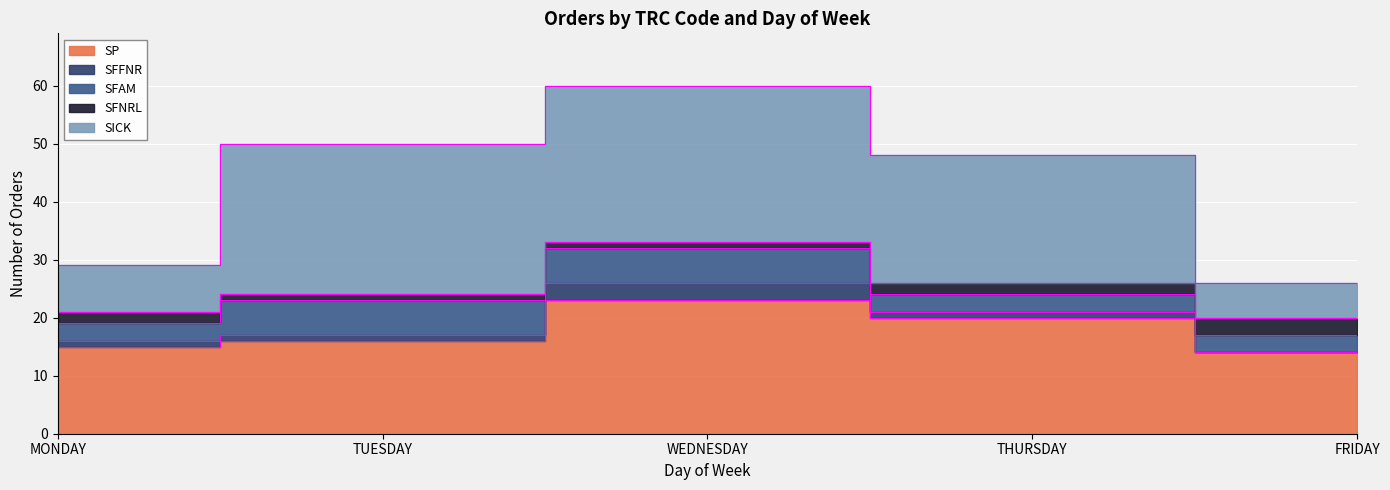

Rank the categories by SFAM value from highest to lowest.

TUESDAY, WEDNESDAY, MONDAY, THURSDAY, FRIDAY